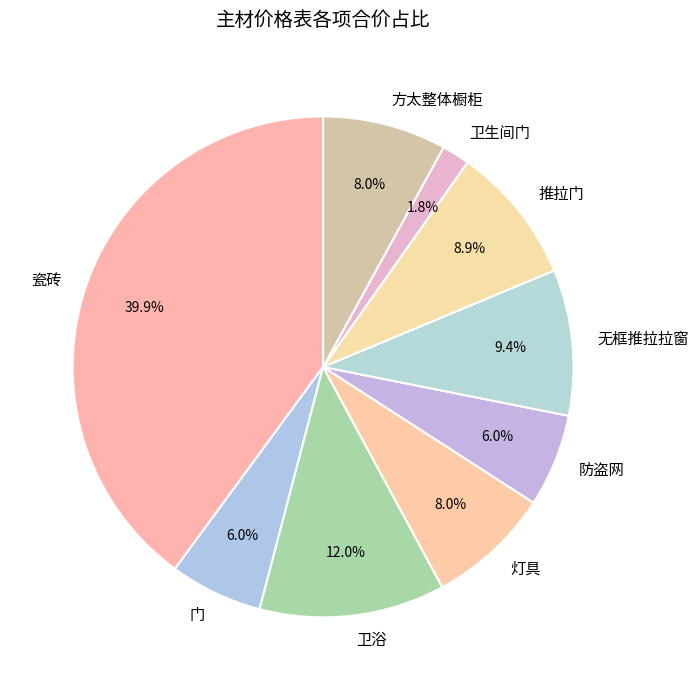

The 门 slice represents 1% of the pie. True or false?

False